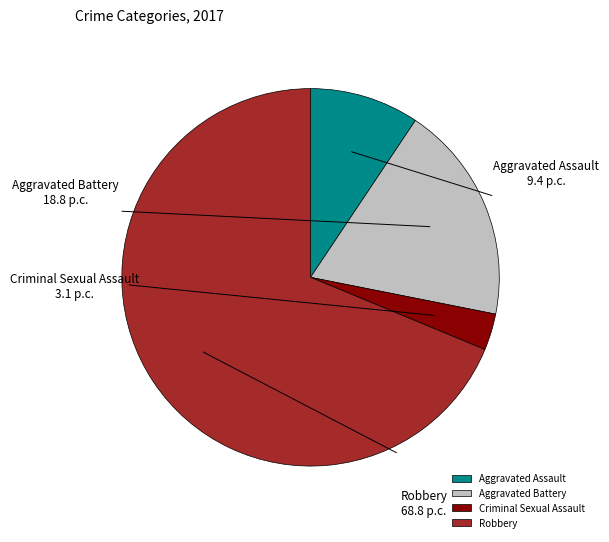

How many segments does this pie chart have?

4